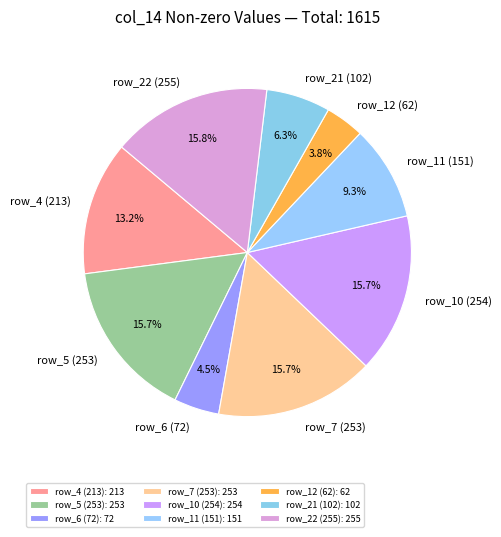

Combined, what portion of the pie is row_11 (151) and row_22 (255)?

25.1%